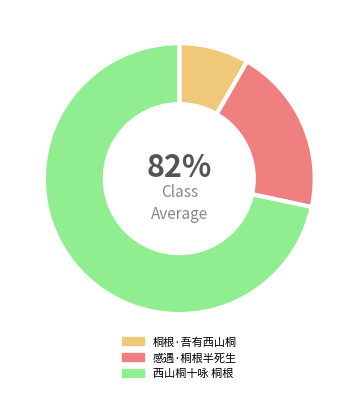

Count the number of slices in the pie.

3